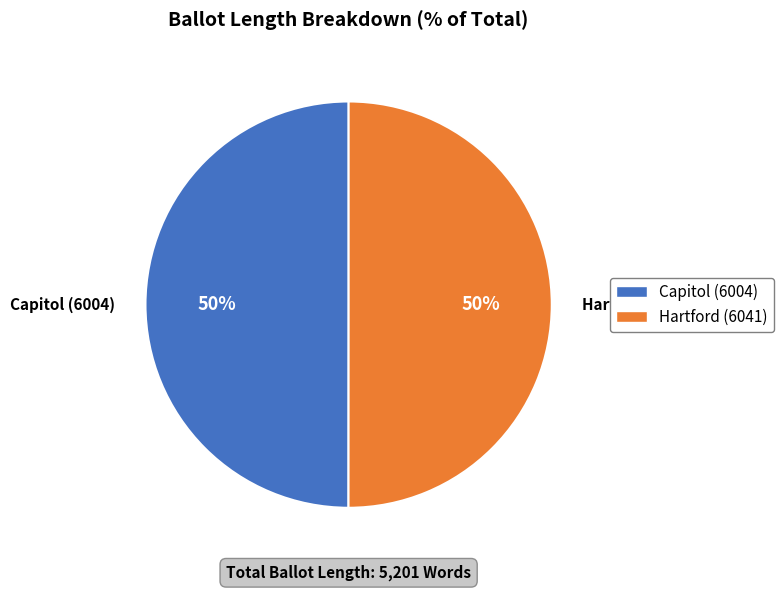

Combined, do Capitol (6004) and Hartford (6041) account for over 50%?

Yes